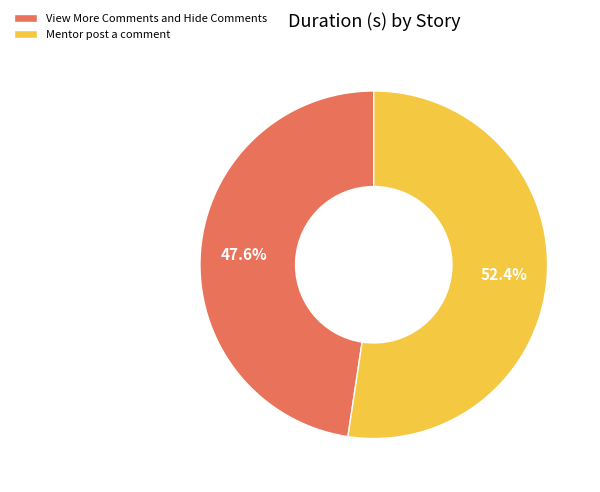

Which category has the smallest portion of the pie?

View More Comments and Hide Comments